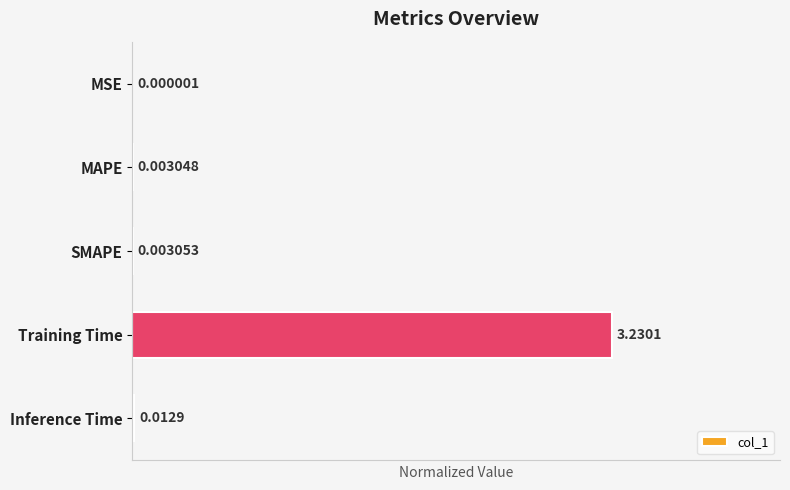

What is the sum of the values at Training Time and Inference Time?

1.0